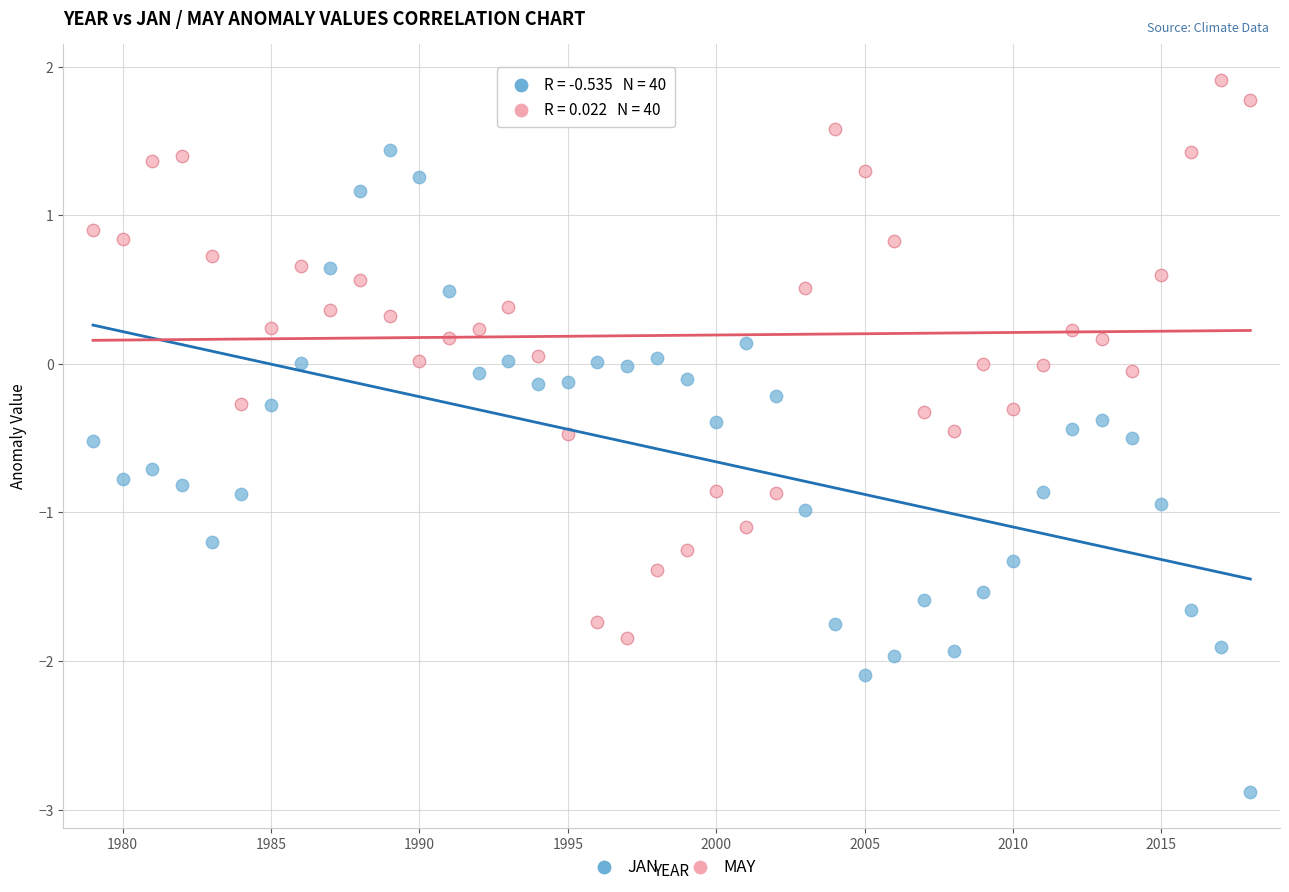

Which series contains the highest Y value?

MAY